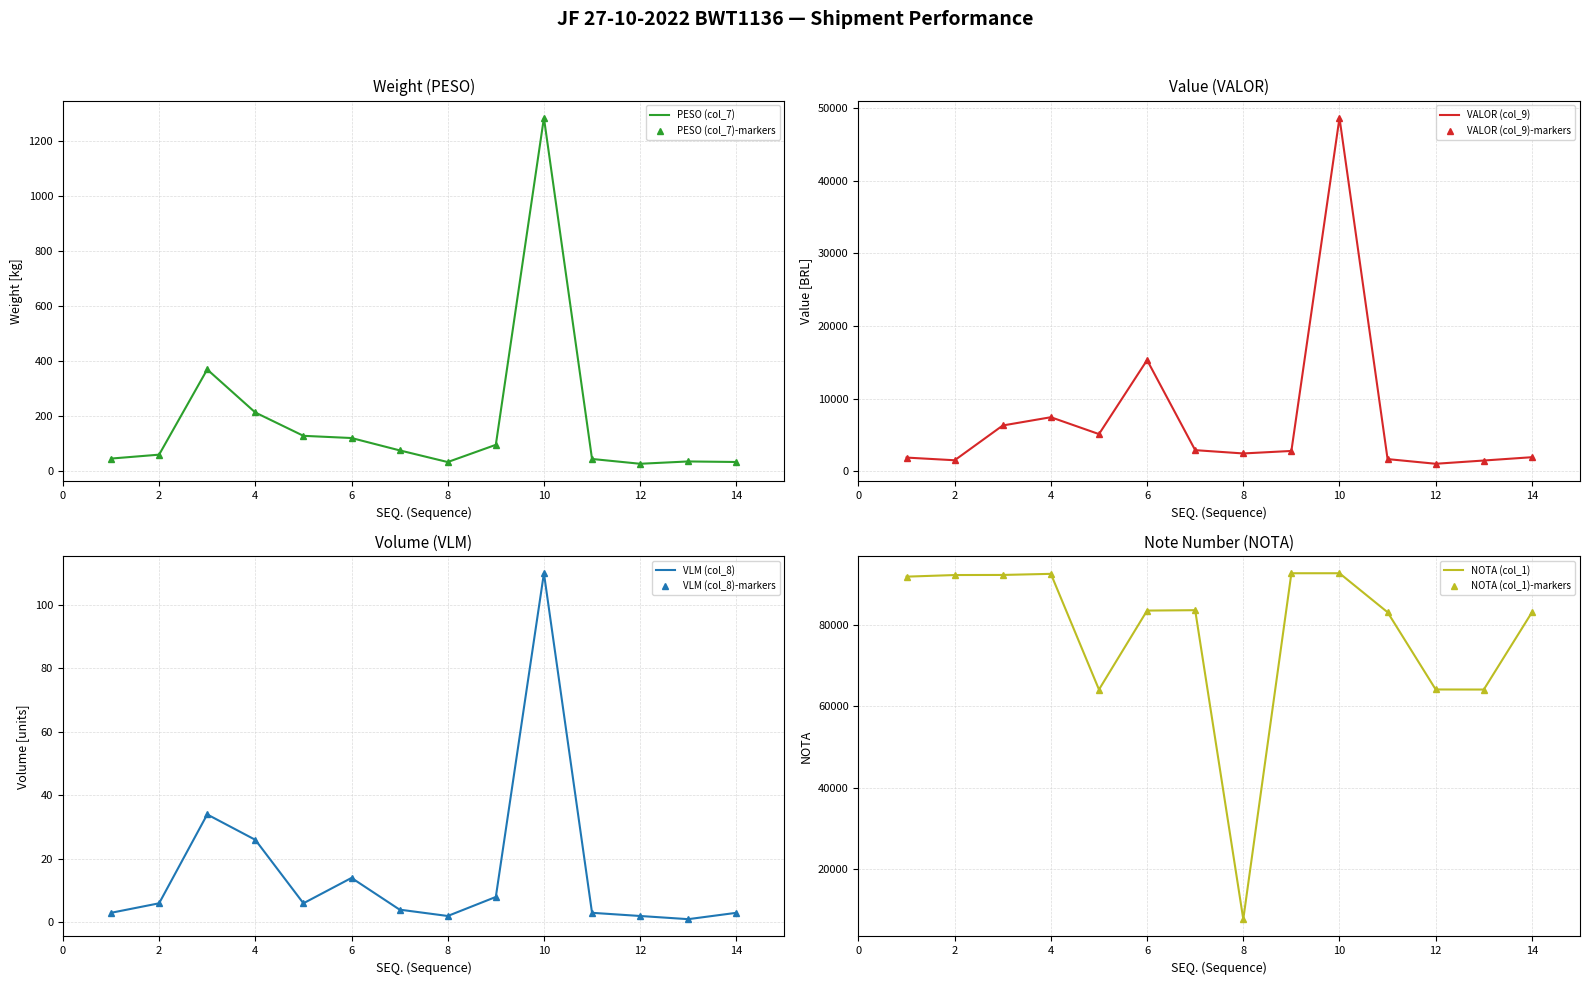

How many data points in VALOR (col_9) are above 2808?

7